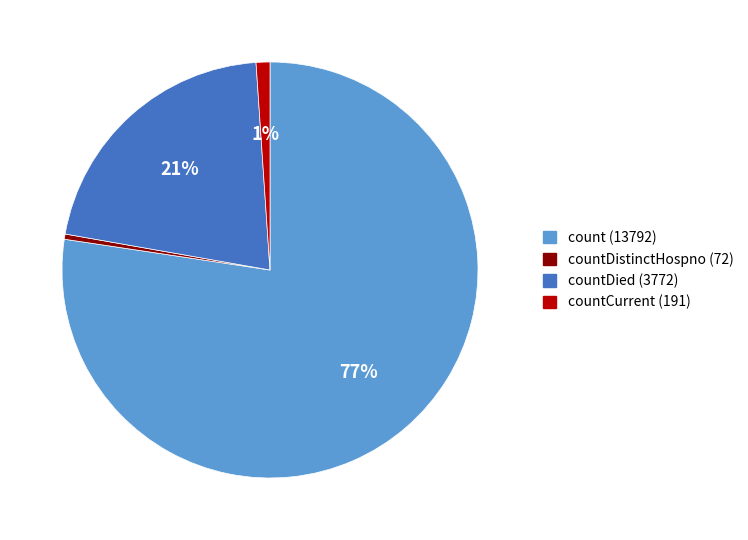

Is there any slice that represents more than half of the pie?

Yes